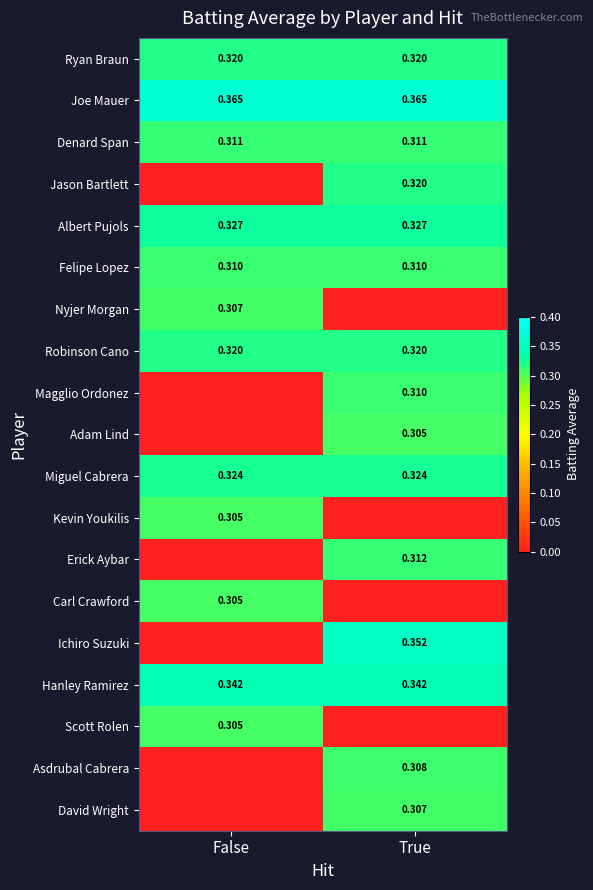

How many categories are shown in the chart?

2